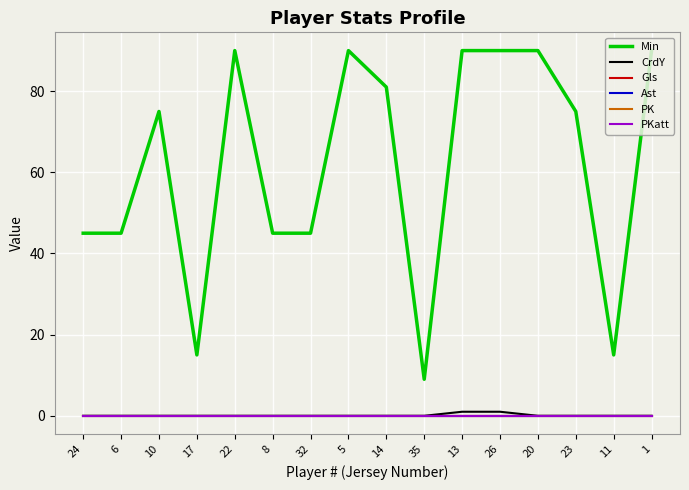

Between 6 and 26, which series saw the biggest shift?

Min